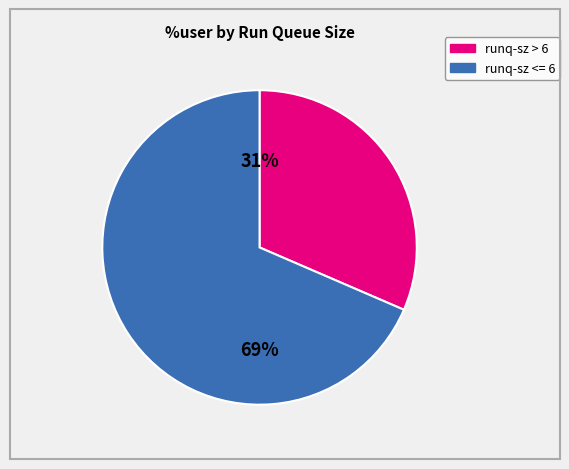

Is there any slice that represents more than half of the pie?

Yes